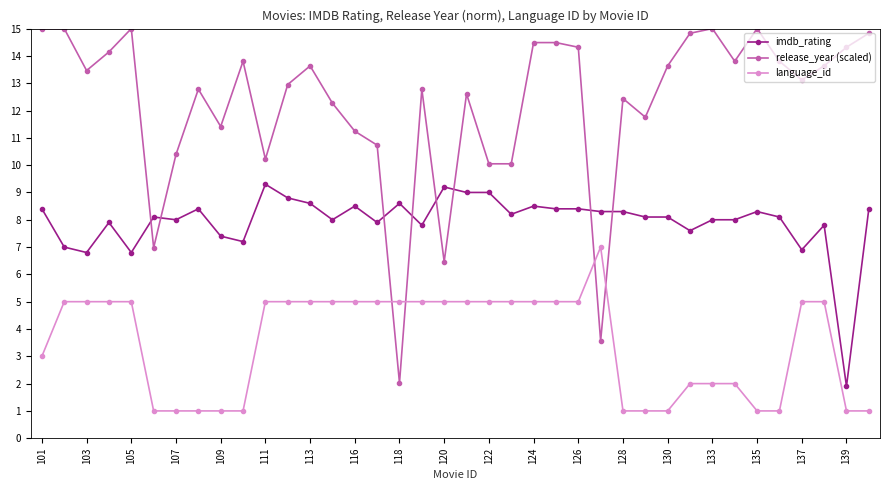

Count the number of data series in this chart.

3